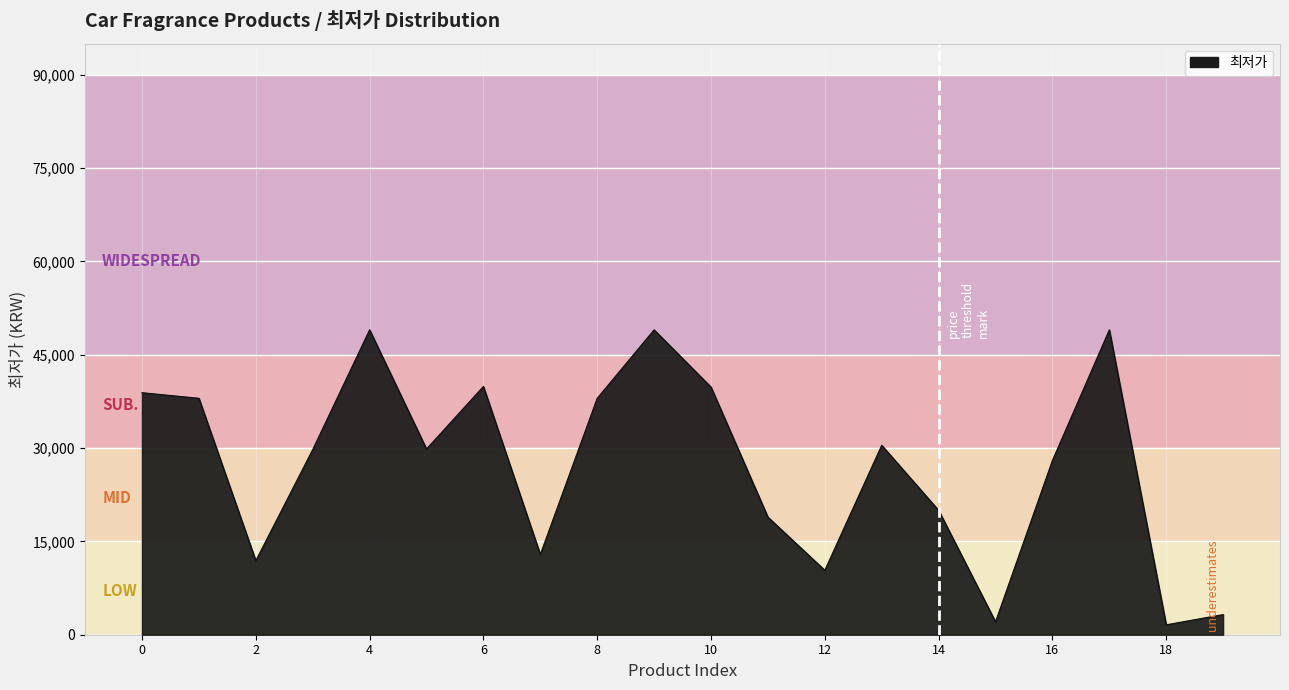

What is the difference between the maximum and minimum values?

47410